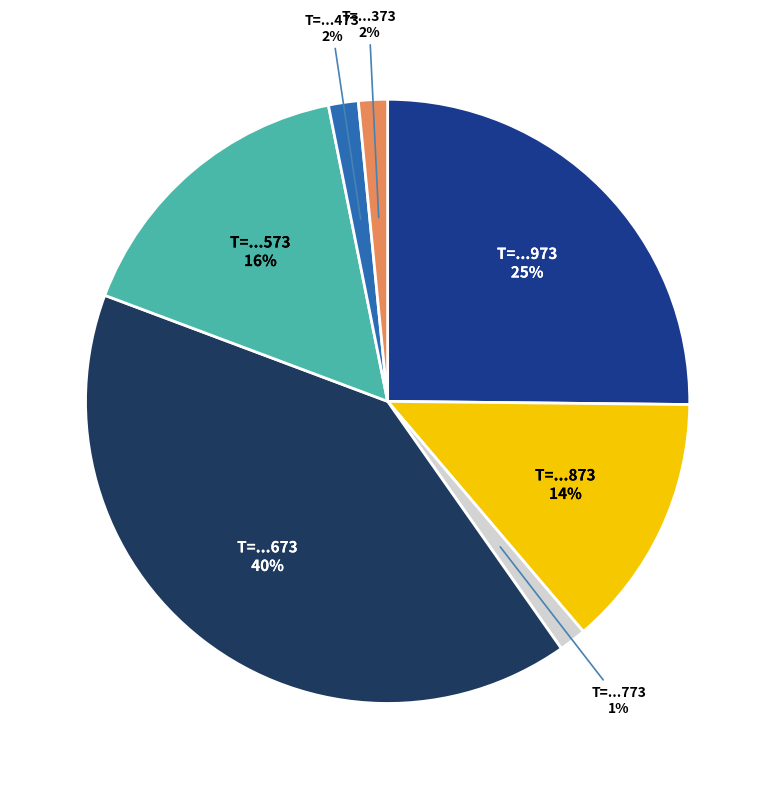

To the nearest percent, what is the difference between the largest and smallest slice percentages?

39%